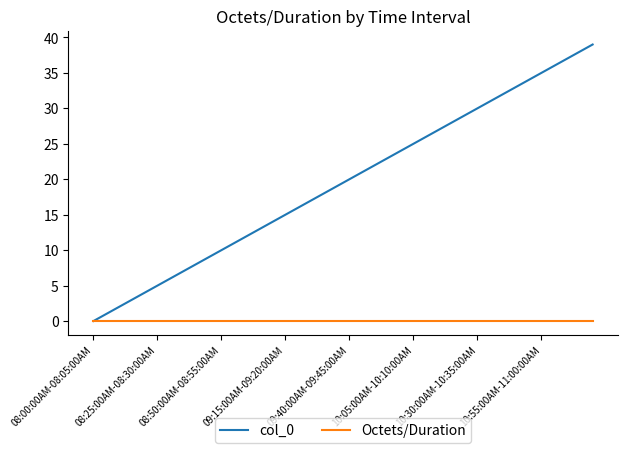

List the series in order of their overall mean, lowest first.

Octets/Duration, col_0